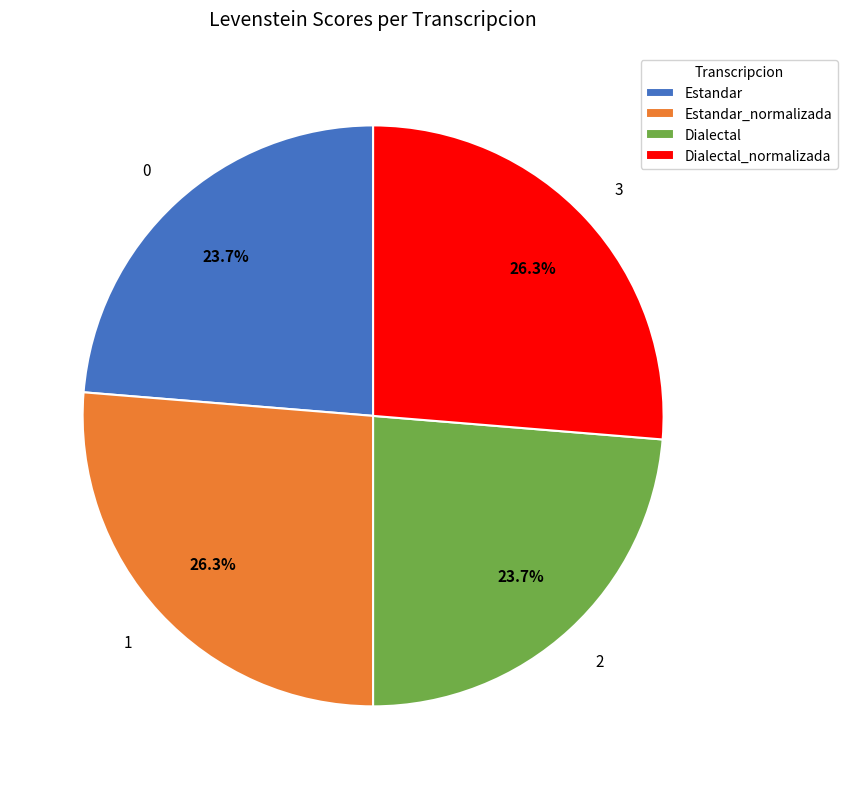

Is it true that Estandar is 17% of the pie?

False